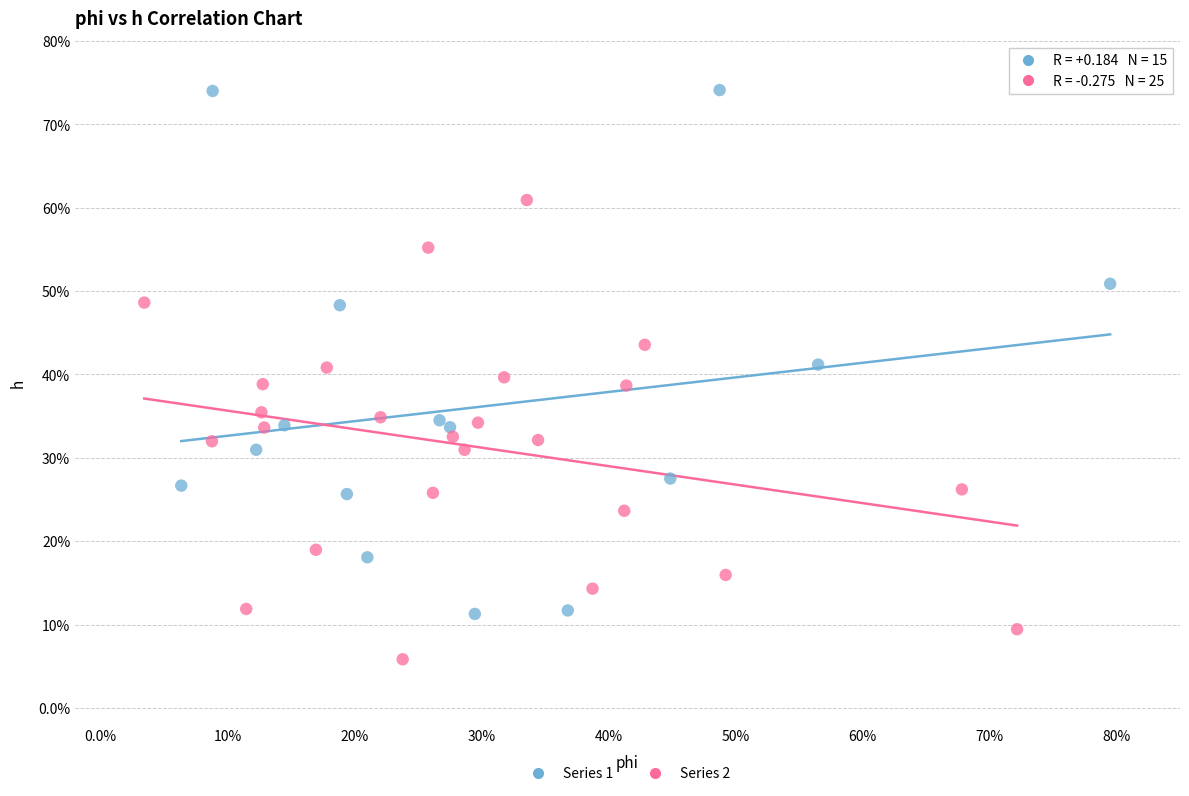

Which series contains the lowest Y value?

Series 2